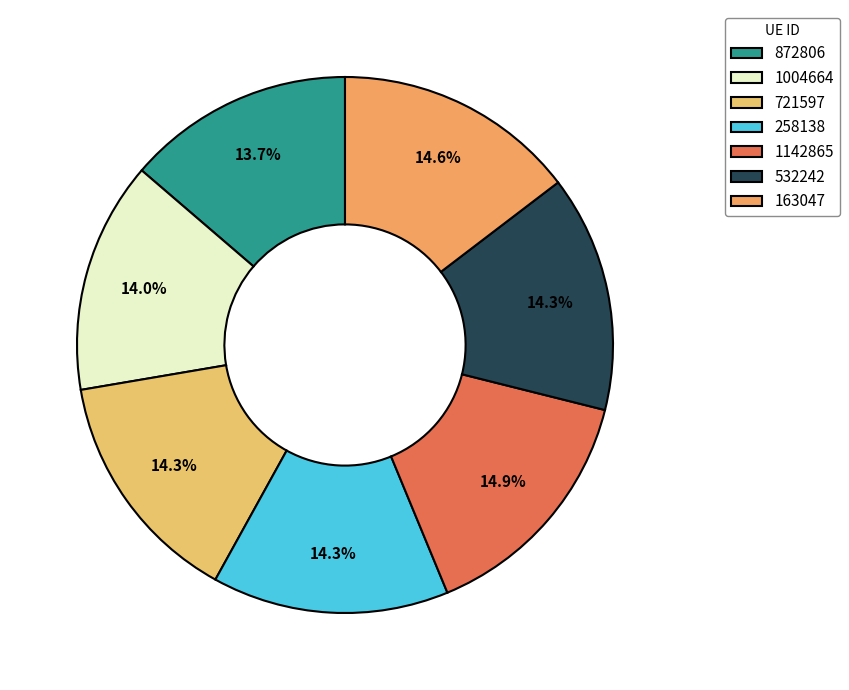

To the nearest percent, what portion does 258138 represent?

14%